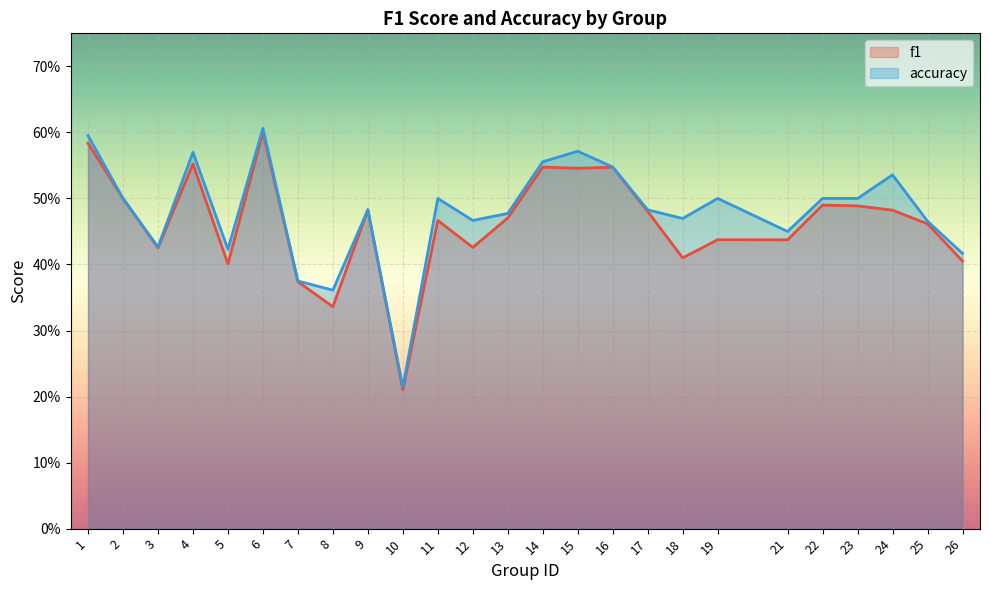

Count the accuracy values in the range 0 to 1.

25